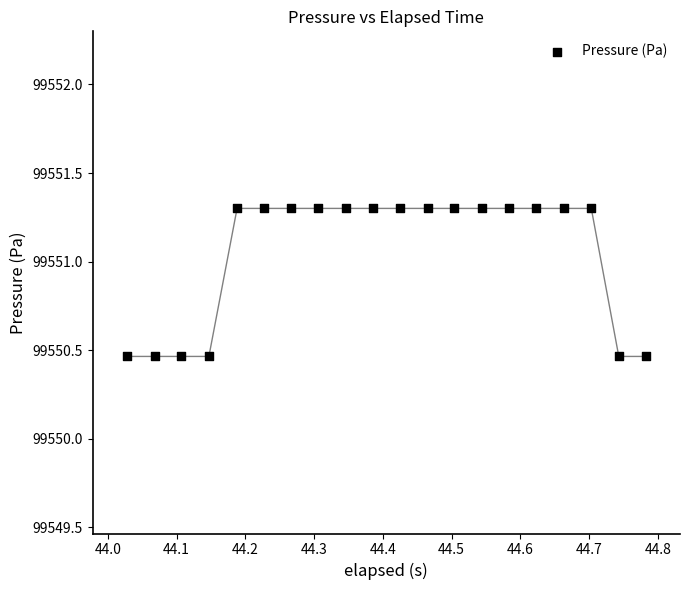

What is the range of Y values (max minus min)?

0.8